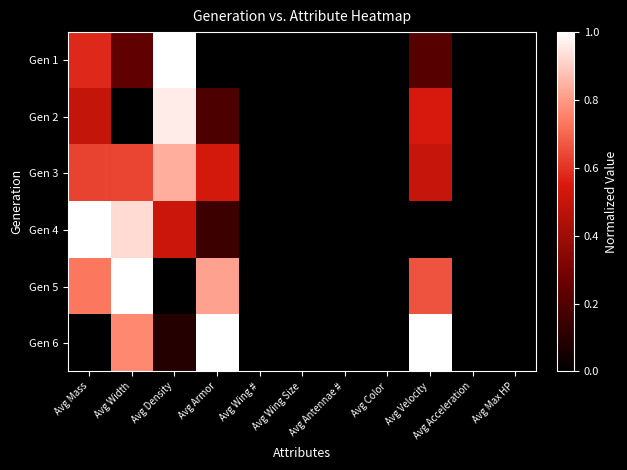

Which has a higher value, Avg Wing # or Avg Width?

Avg Width